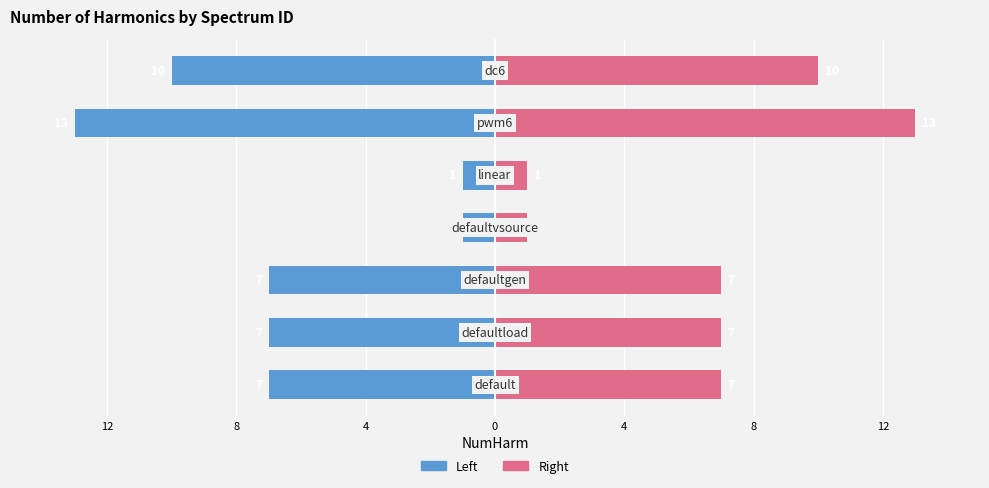

What is the difference between the second highest and second lowest values in the Right (Female-style) series?

9